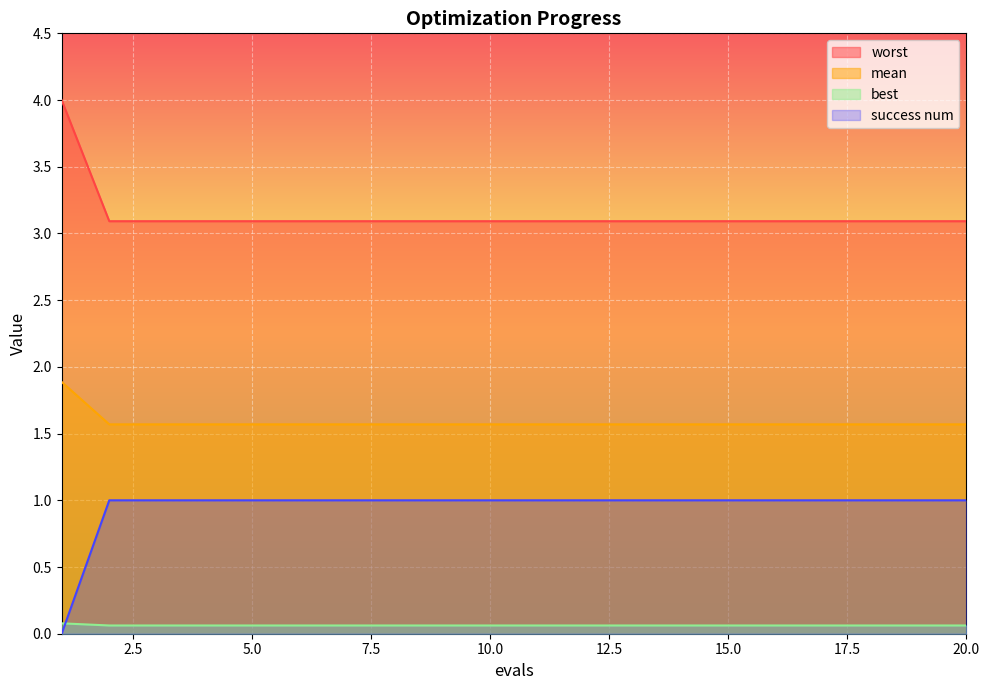

Between 7 and 9, which series saw the biggest shift?

mean